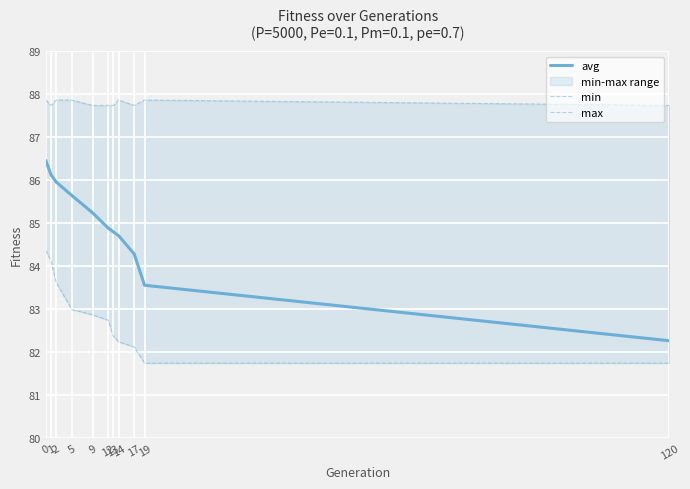

How many lines are shown in the chart?

3